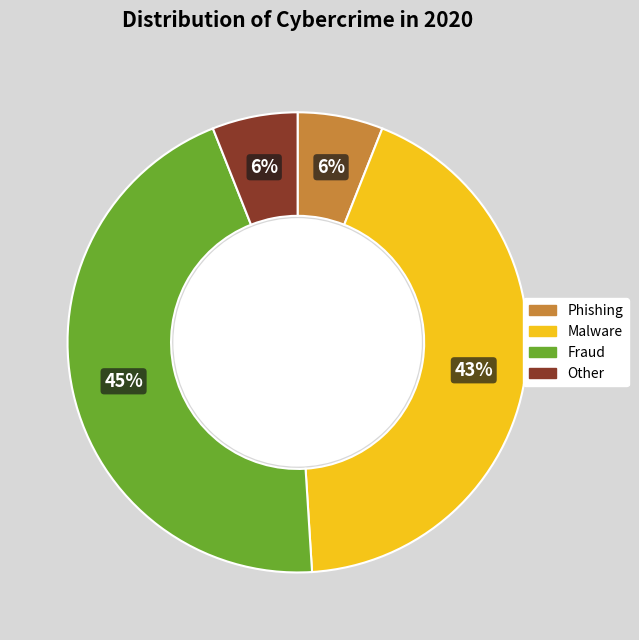

Does any single category account for the majority?

No